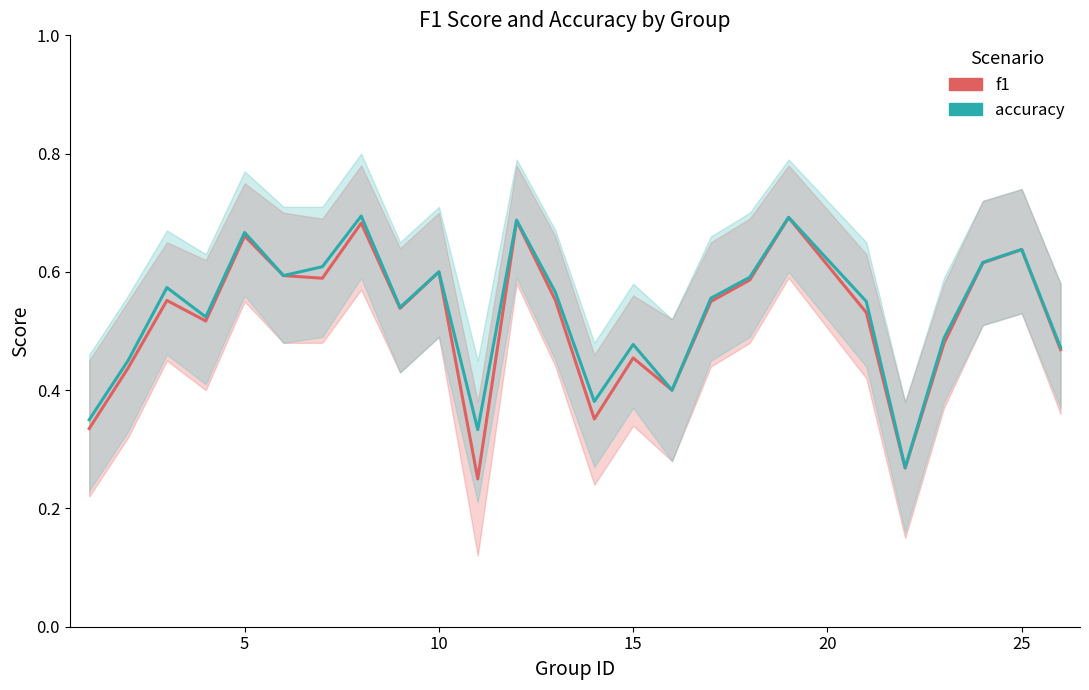

True or false: f1 and accuracy cross at least once.

False